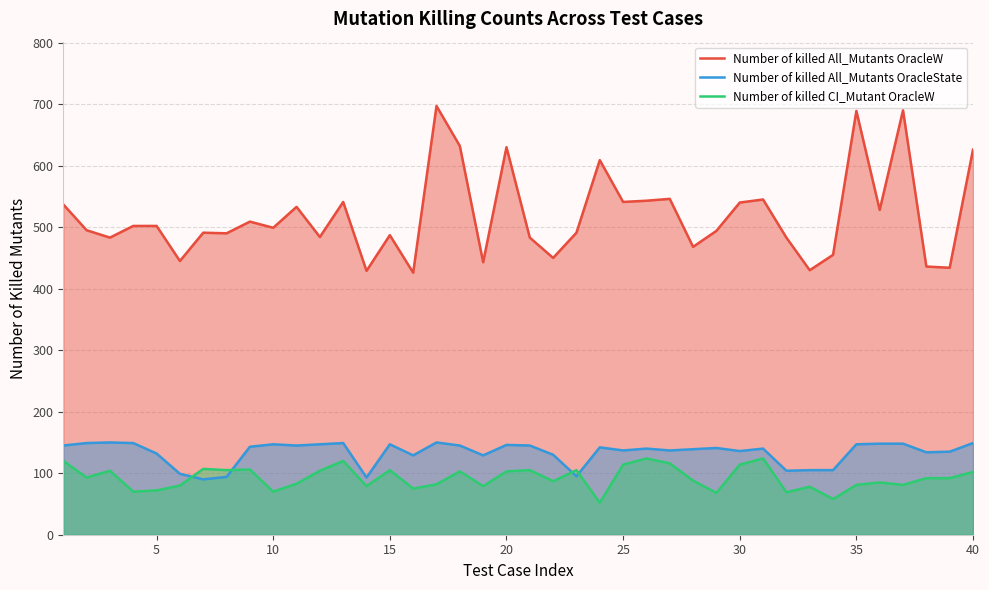

True or false: Number of killed CI_Mutant OracleW and Number of killed All_Mutants OracleW cross at least once.

False